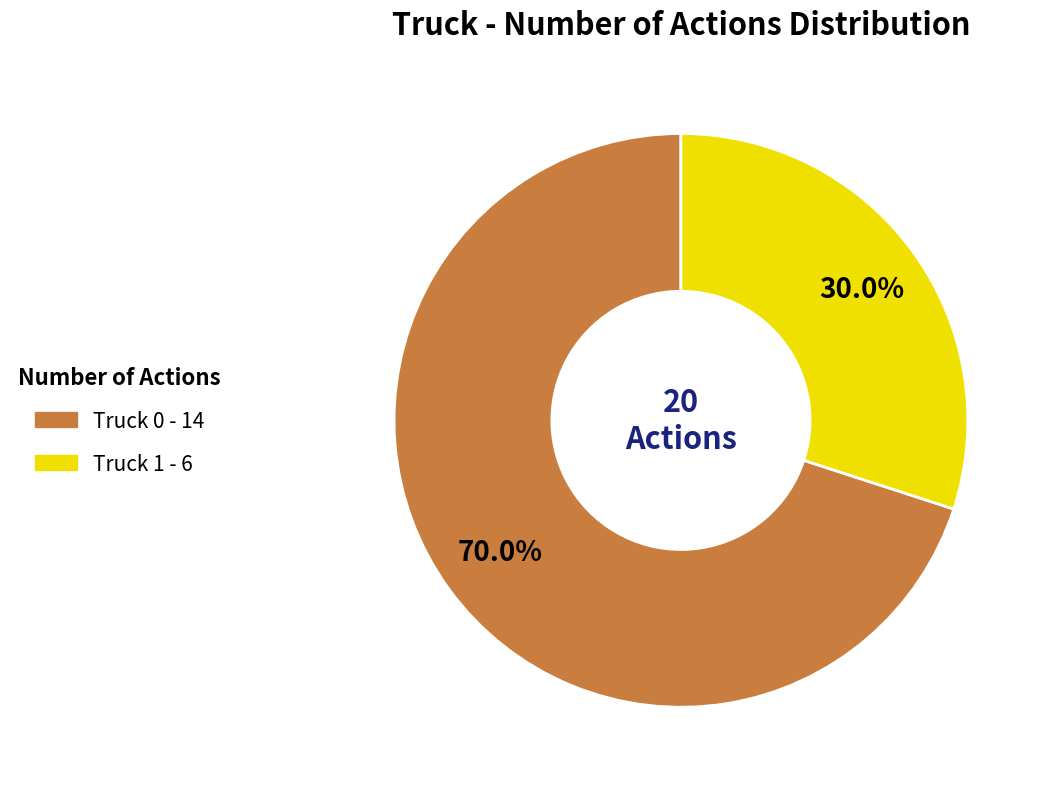

Which slice is the smallest?

Truck 1